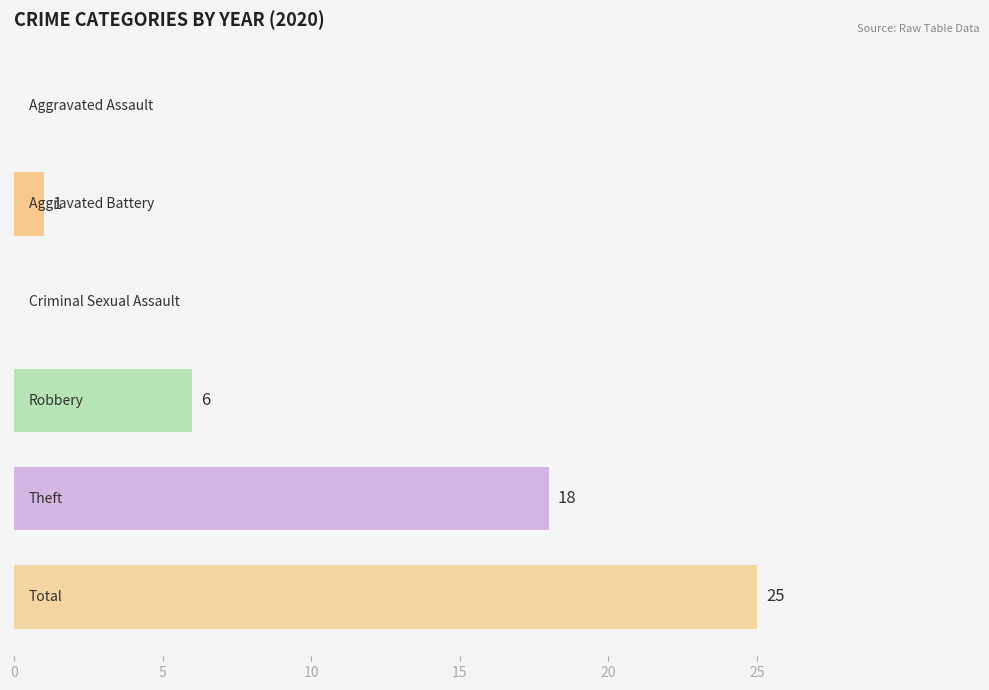

What is the sum of all values?

50